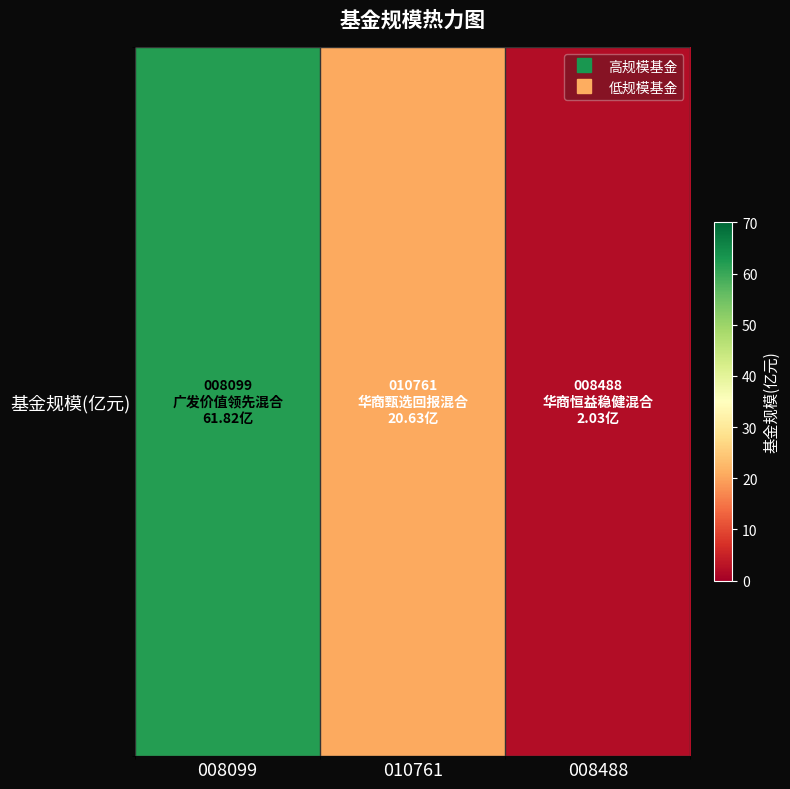

What is the average value?

28.2